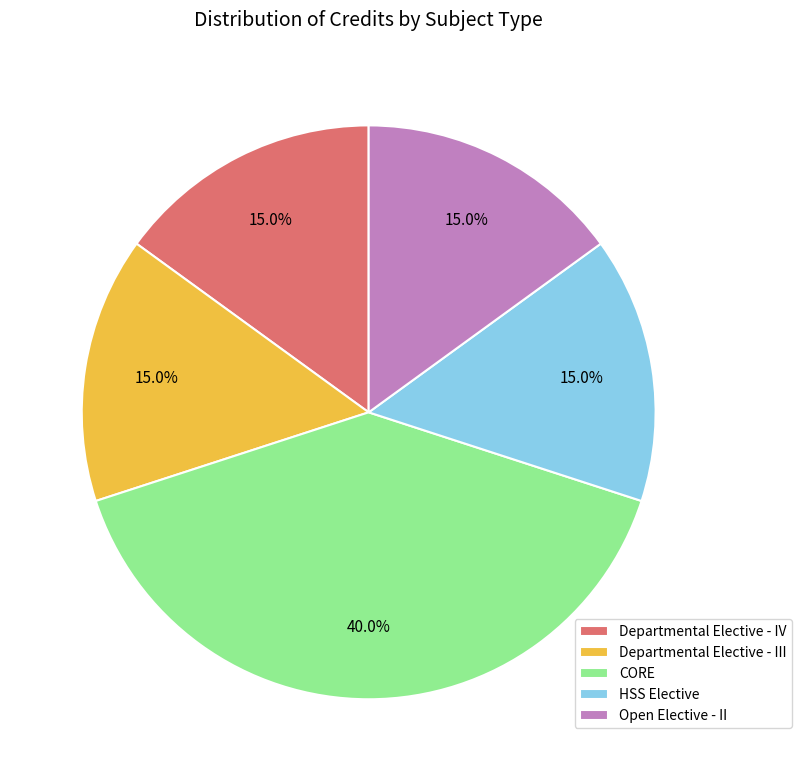

Approximately how many times larger is the value at HSS Elective compared to CORE?

0.4